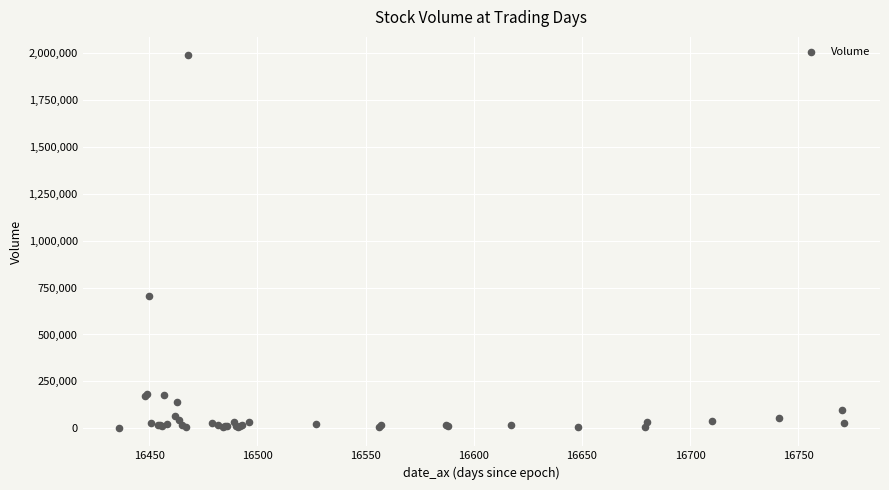

What Y value in the scatter plot is closest to 994739?

707278